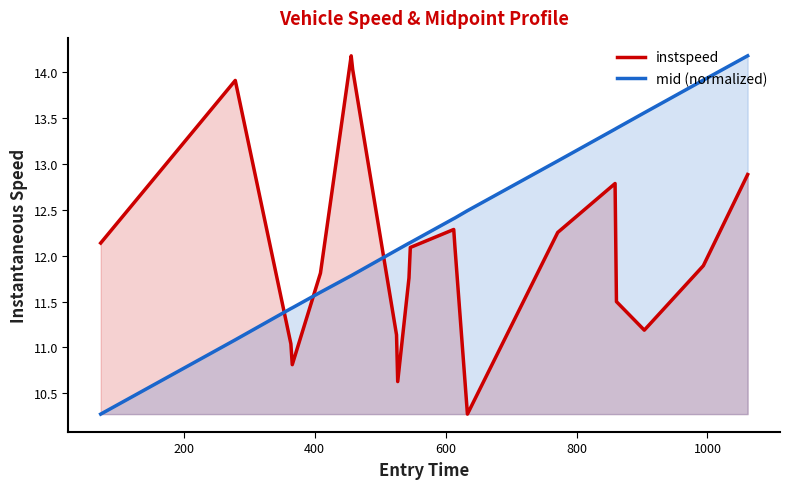

What is the maximum value shown in the chart?

14.2